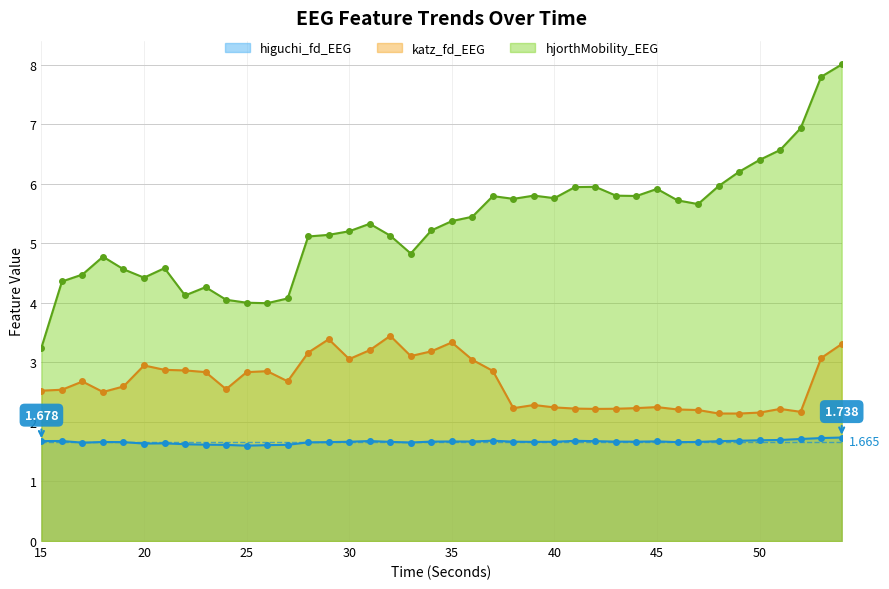

True or false: katz_fd_EEG and higuchi_fd_EEG cross at least once.

False